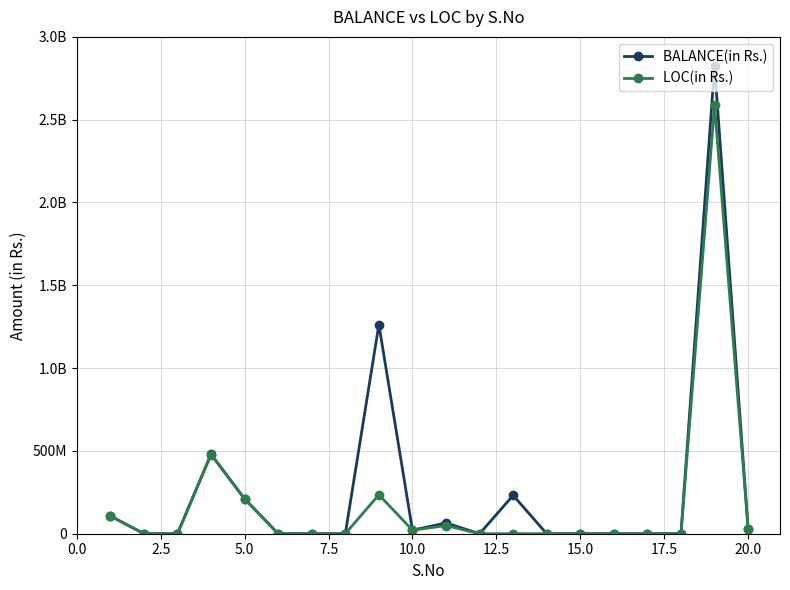

Which series has the widest spread of values?

BALANCE(in Rs.)